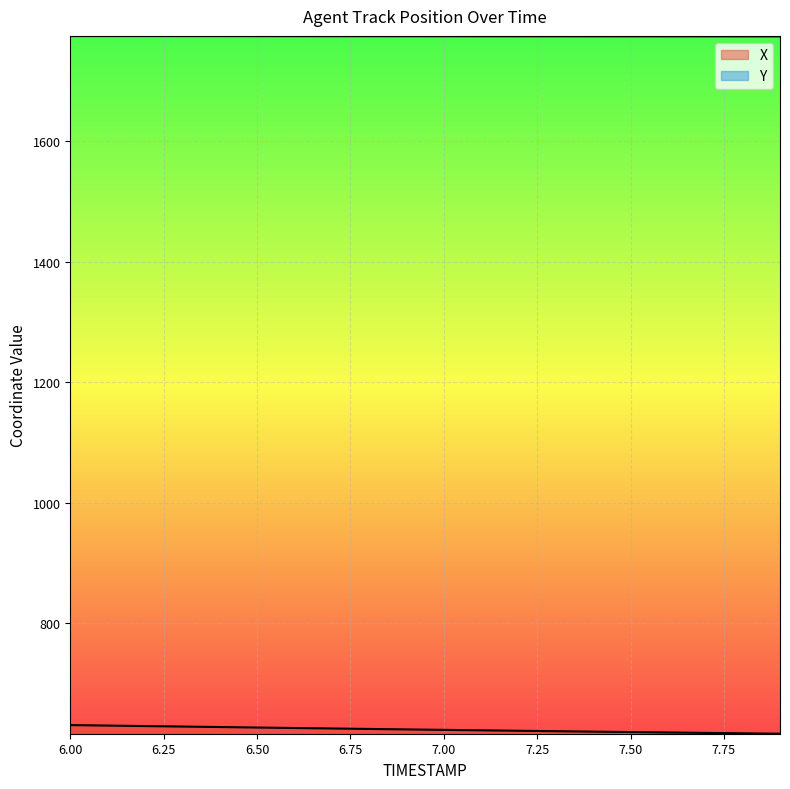

Reading right to left, what are all the values shown in this chart?

X: 7.9=616.7	7.8=617.4	7.7=618.1	7.6=618.8	7.5=619.5	7.4=620.2	7.3=620.9	7.2=621.7	7.1=622.4	7.0=623.1	6.9=623.9	6.8=624.7	6.7=625.4	6.6=626.2	6.5=627.0	6.4=627.8	6.3=628.6	6.2=629.5	6.1=630.3	6.0=631.1
Y: 7.9=1774.4	7.8=1774.4	7.7=1774.4	7.6=1774.4	7.5=1774.5	7.4=1774.5	7.3=1774.5	7.2=1774.6	7.1=1774.6	7.0=1774.6	6.9=1774.7	6.8=1774.7	6.7=1774.7	6.6=1774.8	6.5=1774.8	6.4=1774.8	6.3=1774.9	6.2=1774.9	6.1=1775.0	6.0=1775.0